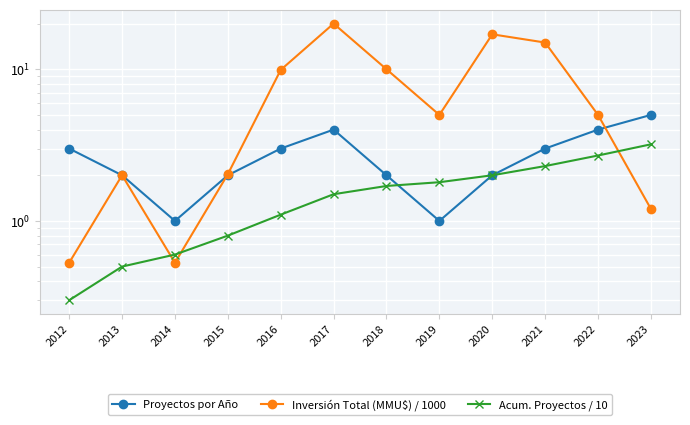

What are all the series names shown in the legend?

Proyectos por Año, Inversión Total (MMU$) / 1000, Acum. Proyectos / 10